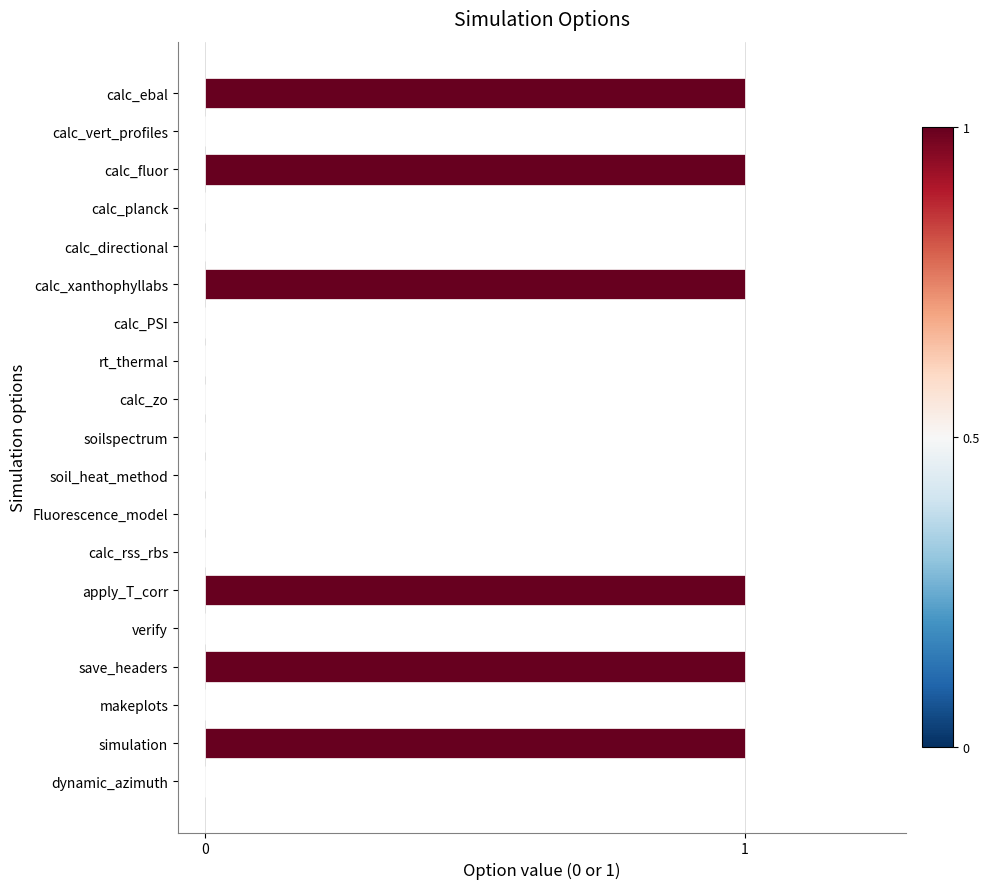

Are the bars horizontal?

Yes